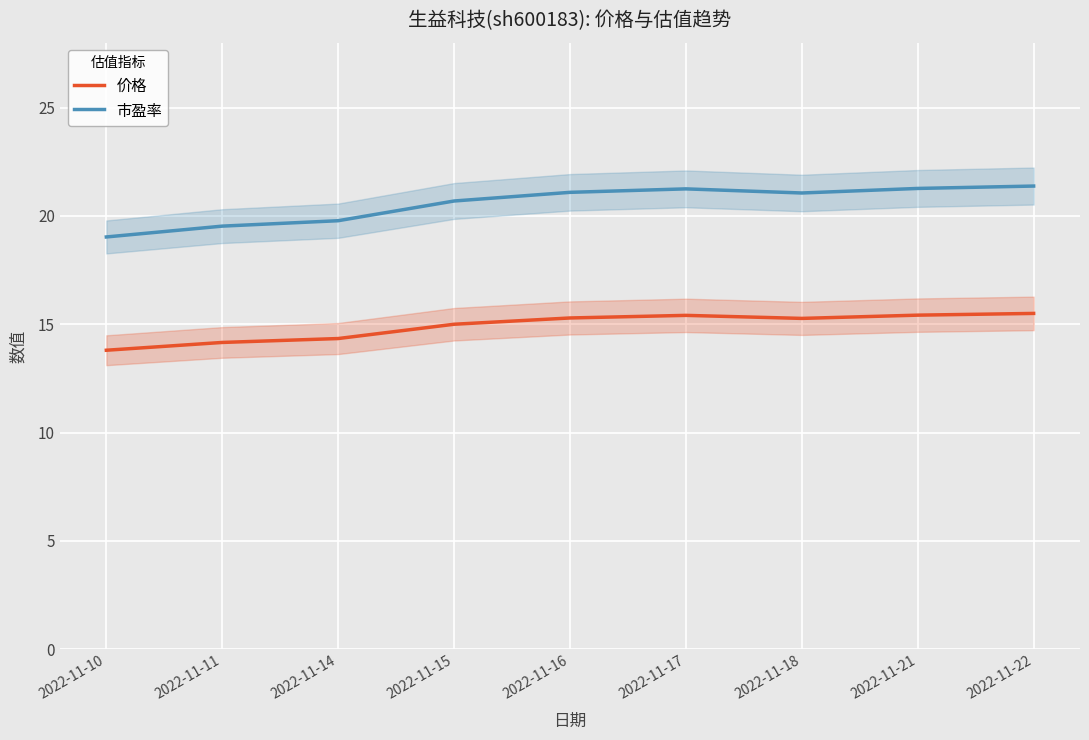

Which series has the widest spread of values?

市盈率